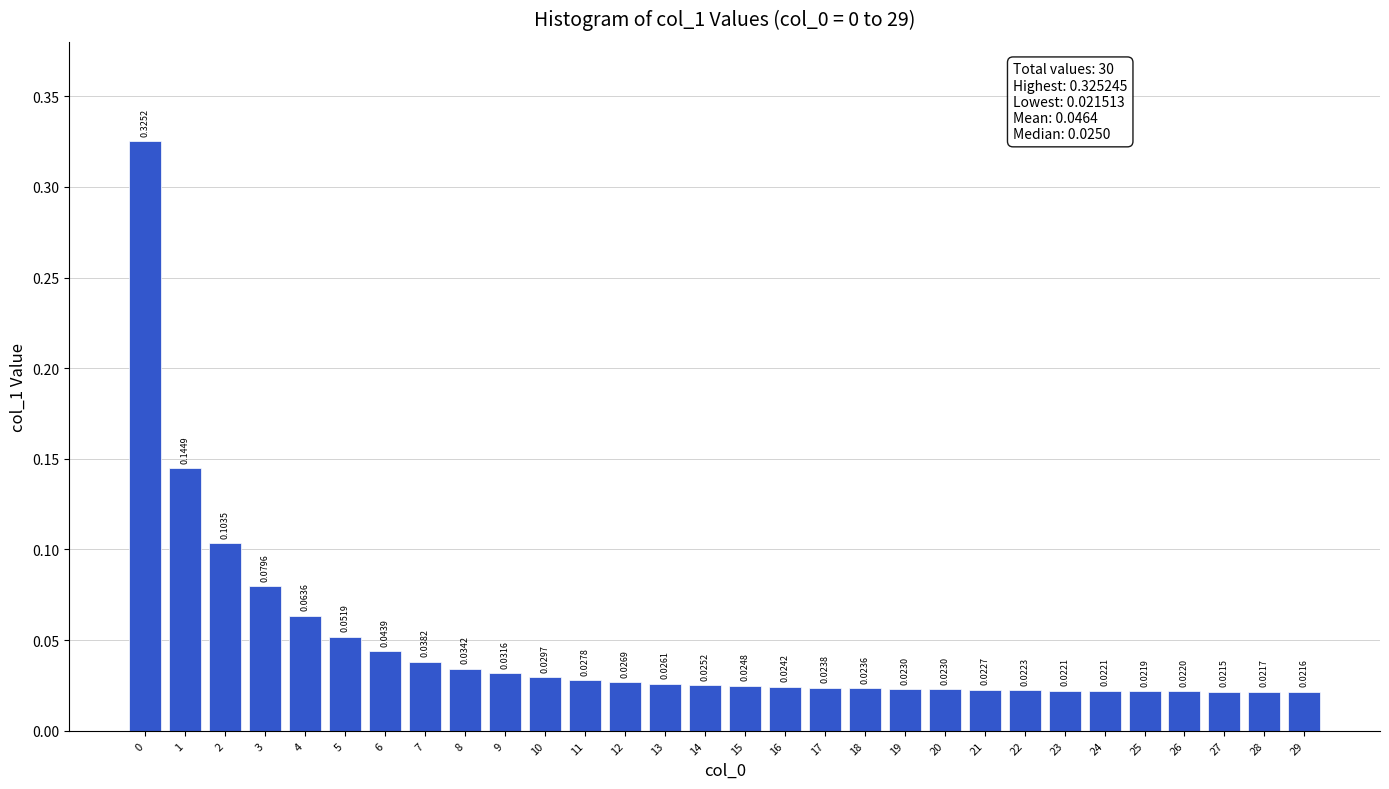

Between 23 and 29, which is larger?

23